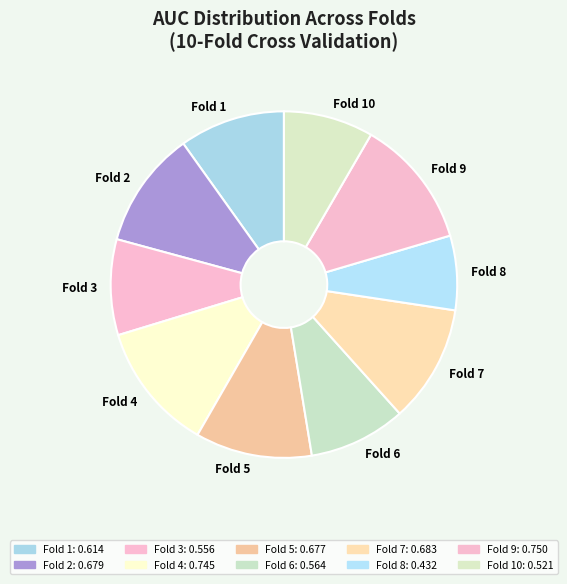

Which category has the smallest portion of the pie?

Fold 8